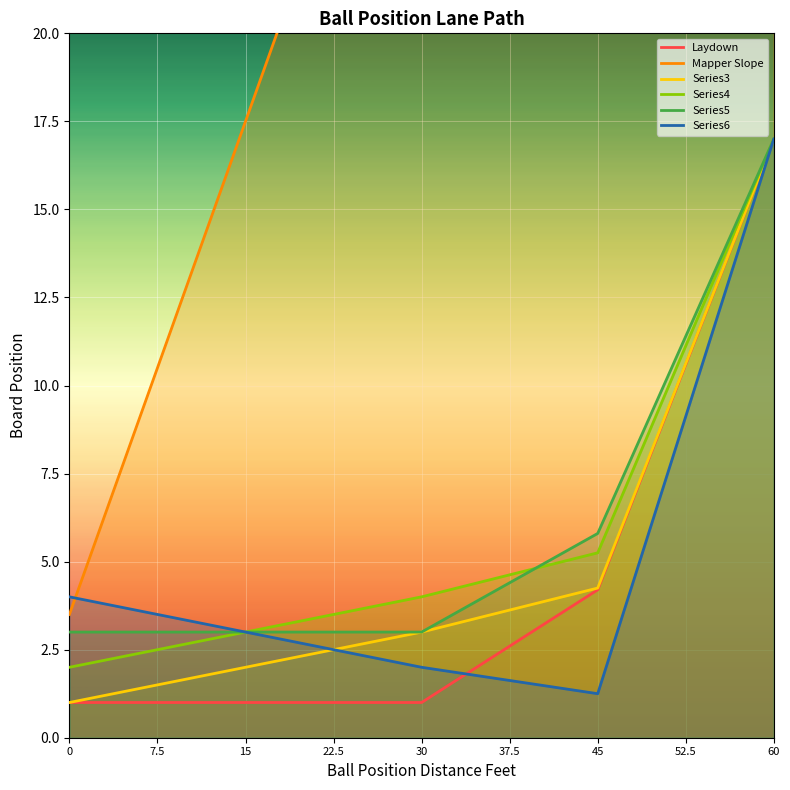

What is the maximum value shown in the chart?

58.5